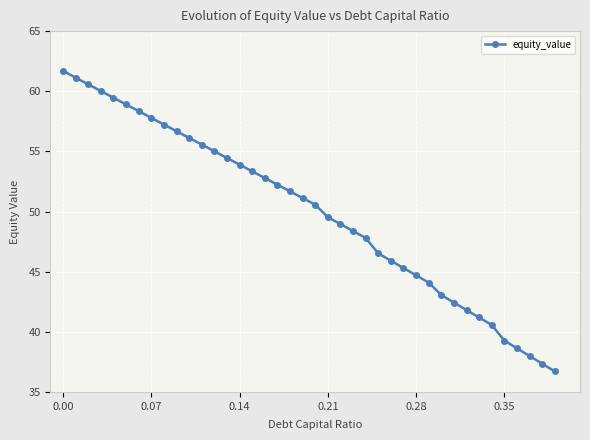

What is the value of the 27th point from the left?

45.9